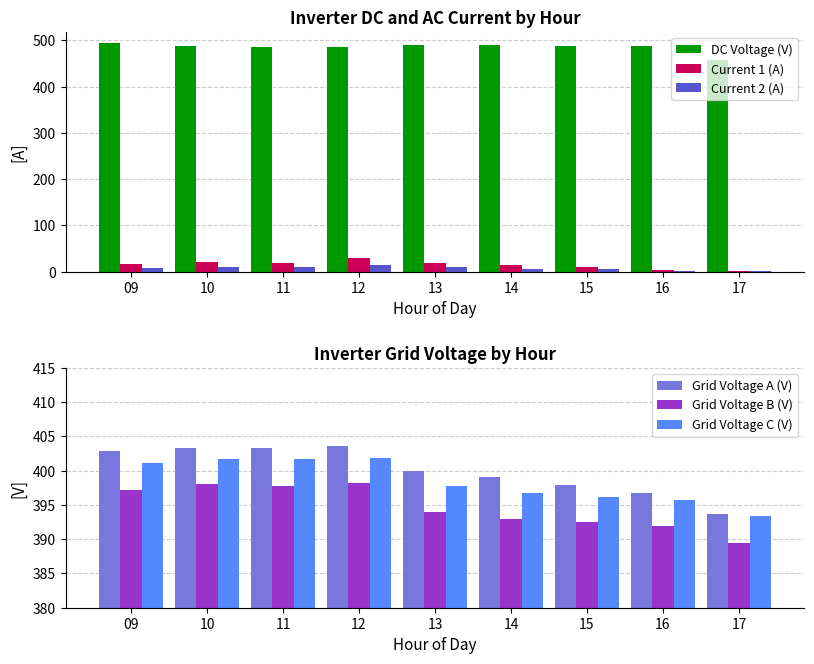

Reading left to right, list all the values displayed in this chart.

DC Voltage (V): 09=493.6	10=487.8	11=485.2	12=484.9	13=490.6	14=488.9	15=488.1	16=487.1	17=457.9
Current 1 (A): 09=15.5	10=19.8	11=18.9	12=28.6	13=18.7	14=13.3	15=10.9	16=4.5	17=0.8
Current 2 (A): 09=7.7	10=9.8	11=9.2	12=13.8	13=9.3	14=6.4	15=5.3	16=2.2	17=0.4
Grid Voltage A (V): 09=402.8	10=403.3	11=403.4	12=403.6	13=399.9	14=399.1	15=397.9	16=396.8	17=393.7
Grid Voltage B (V): 09=397.2	10=398.1	11=397.8	12=398.2	13=394.0	14=393.0	15=392.5	16=392.0	17=389.4
Grid Voltage C (V): 09=401.1	10=401.7	11=401.8	12=401.9	13=397.8	14=396.8	15=396.2	16=395.8	17=393.4